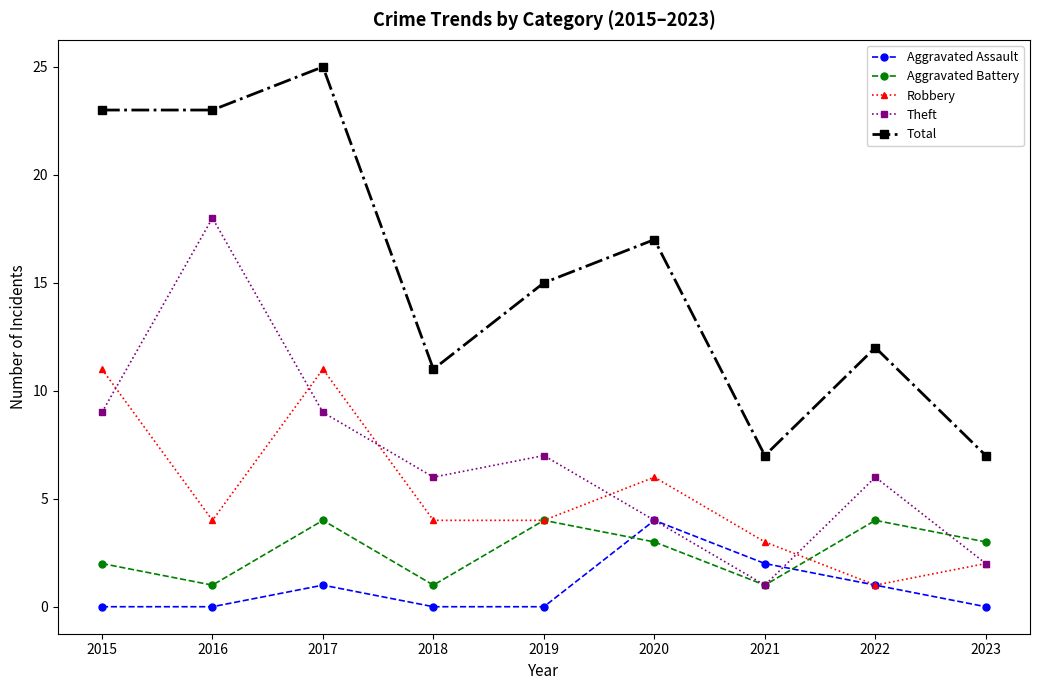

What is the greatest value displayed?

25